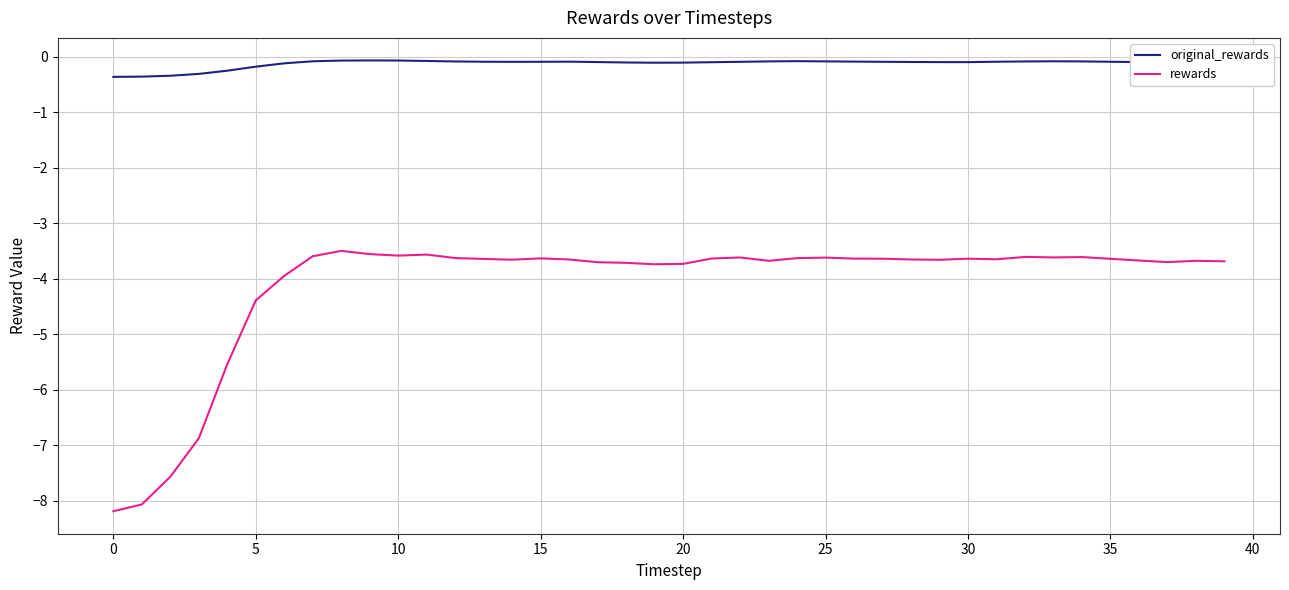

Does the chart have visible grid lines?

Yes